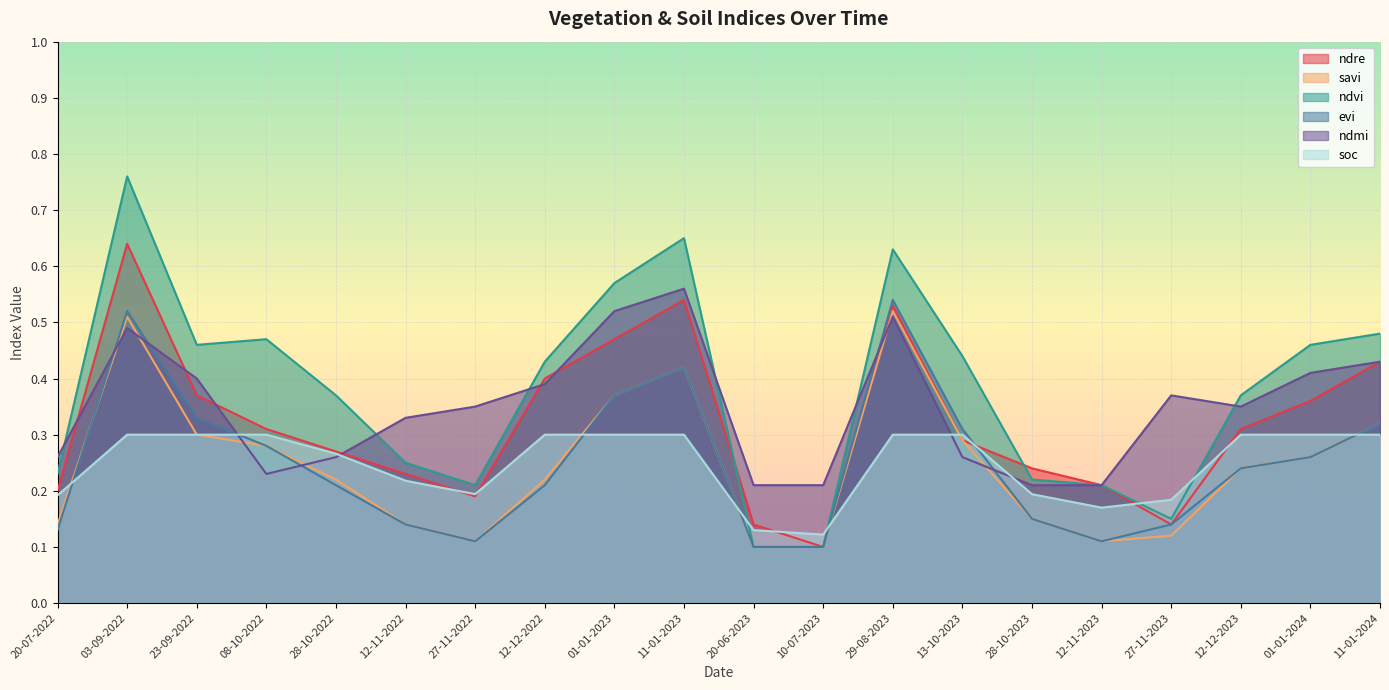

True or false: soc has a value of 0.2 at 12-12-2022.

False